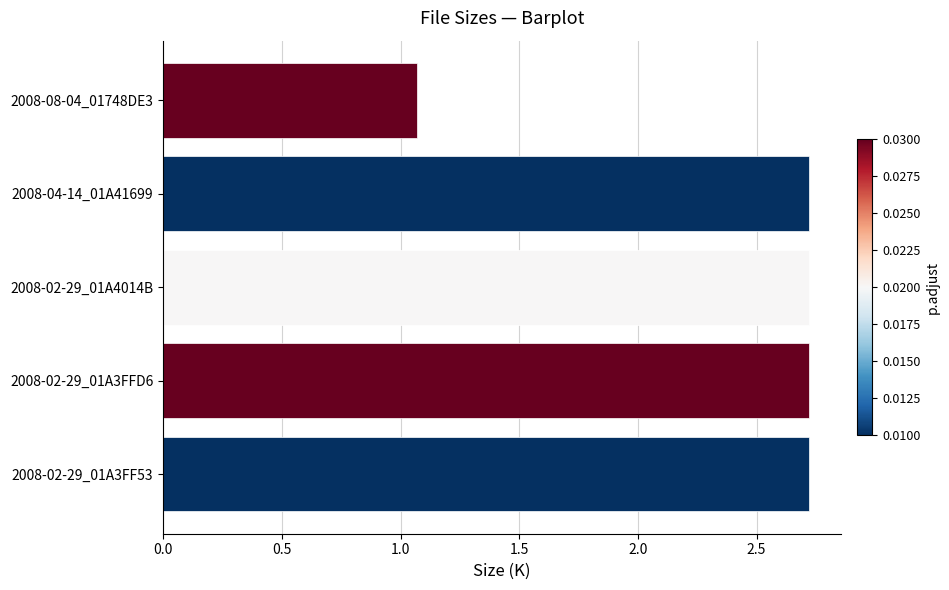

The chart shows a value of 4.9 at 2008-02-29_01A4014B. True or false?

False